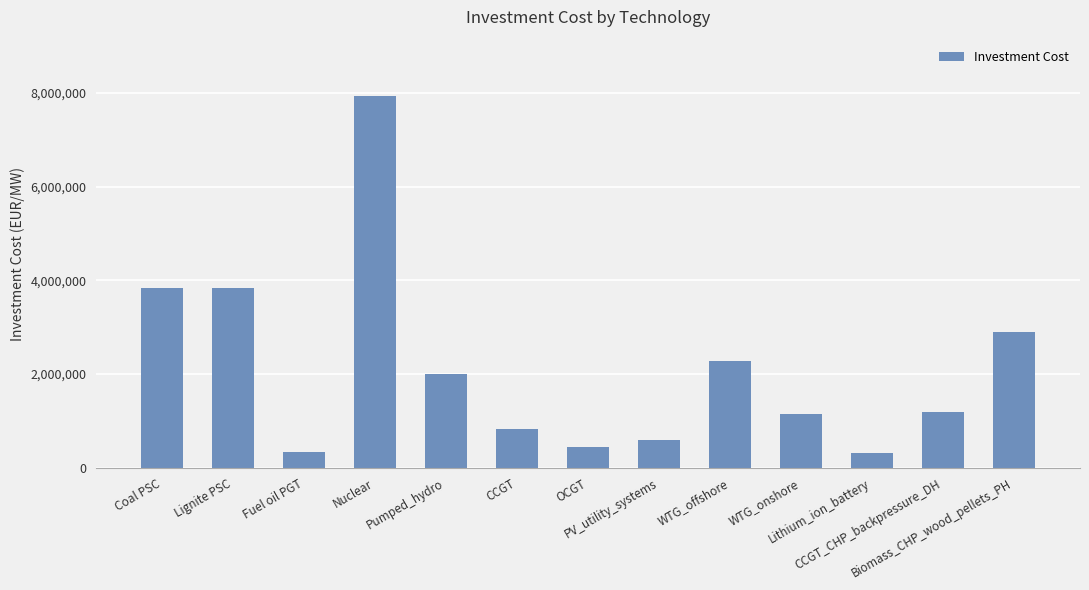

What is the greatest value displayed?

7940450